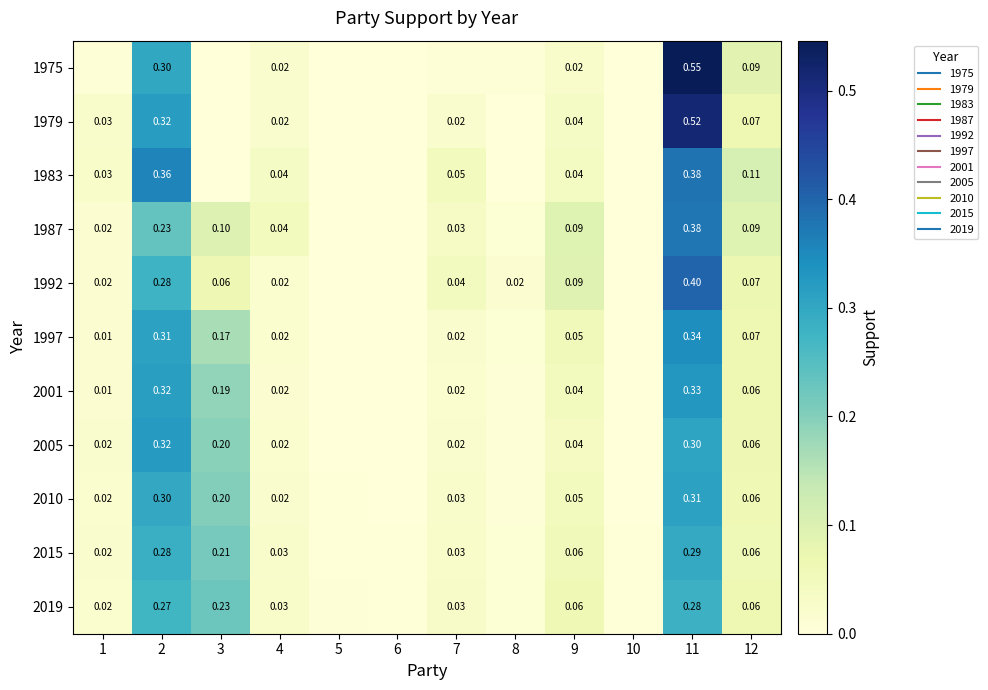

What is the difference between the second highest and minimum values in the 2019 series?

0.3